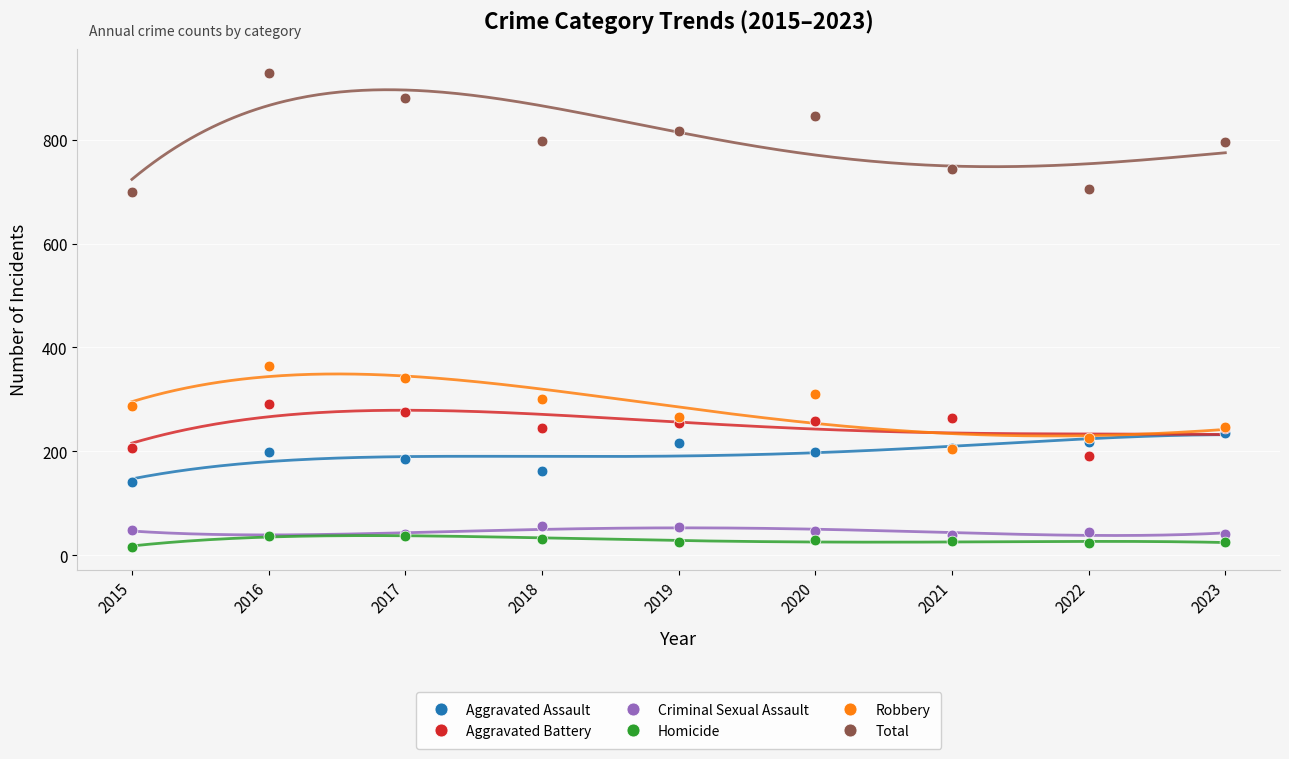

What are all the series names shown in the legend?

Aggravated Assault, Aggravated Battery, Criminal Sexual Assault, Homicide, Robbery, Total